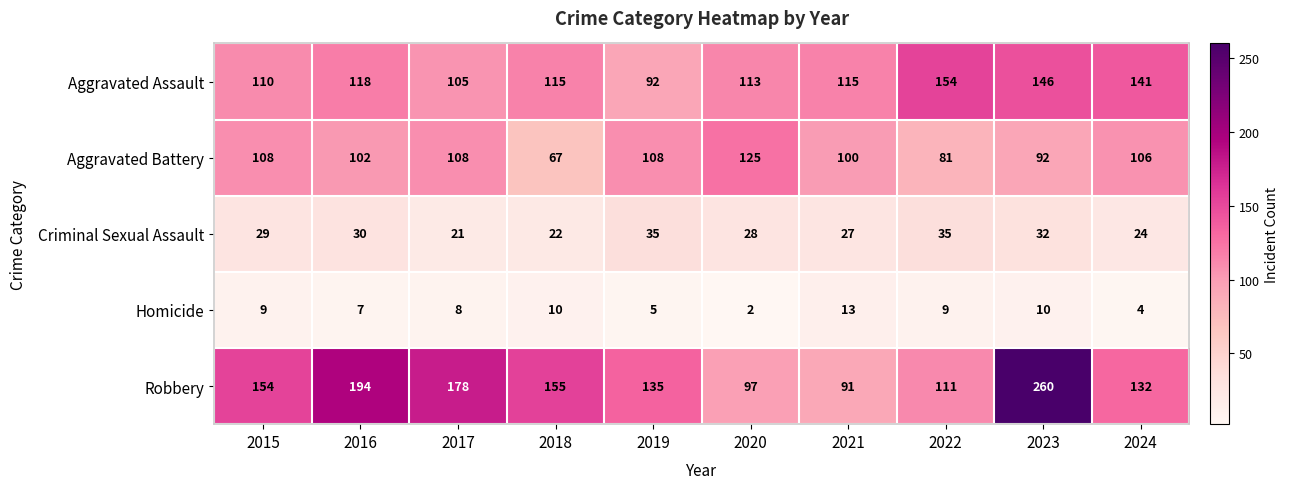

What is the average value of the Robbery series?

151